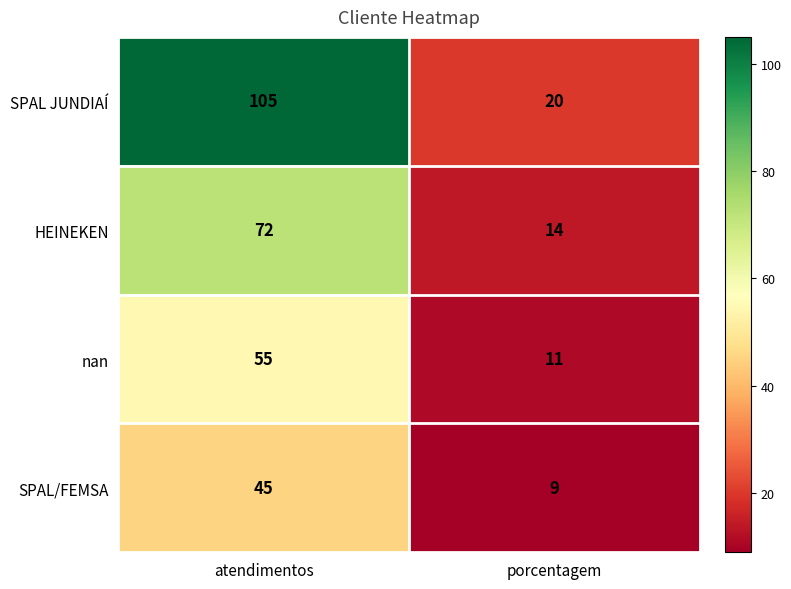

Which series has the widest spread of values?

SPAL JUNDIAÍ